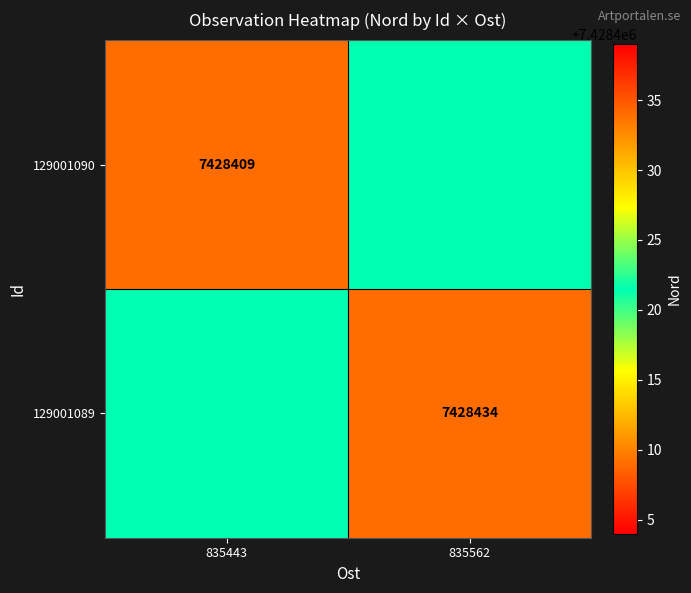

Is the value of 129001089 at 835562 greater than the value of 129001090 at 835443?

Yes